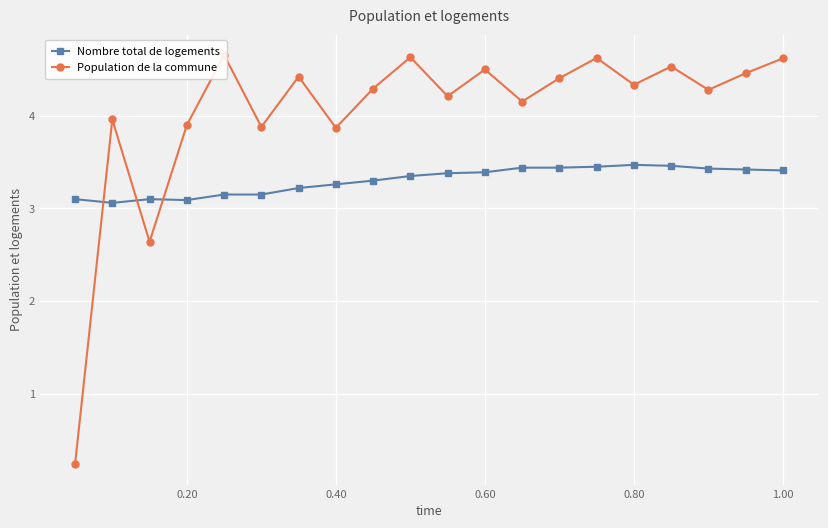

How many Nombre total de logements values are between 3 and 4?

20